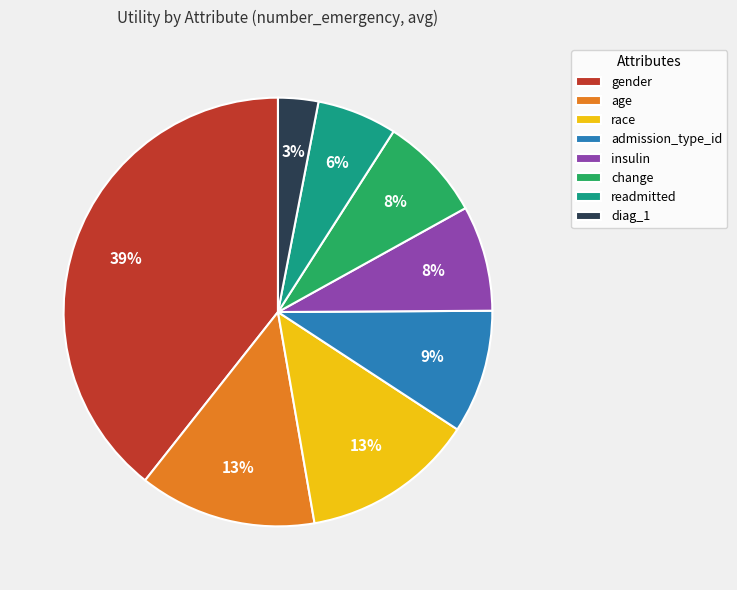

Combined, do readmitted and diag_1 account for over 50%?

No